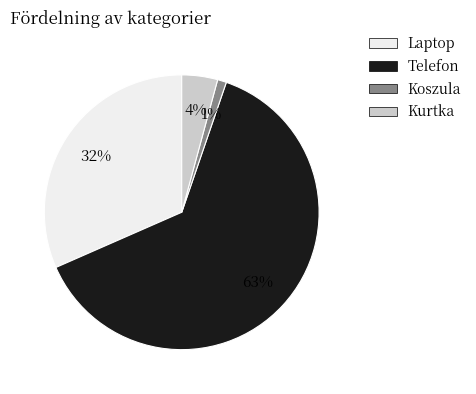

What is the largest slice in the pie chart?

Telefon